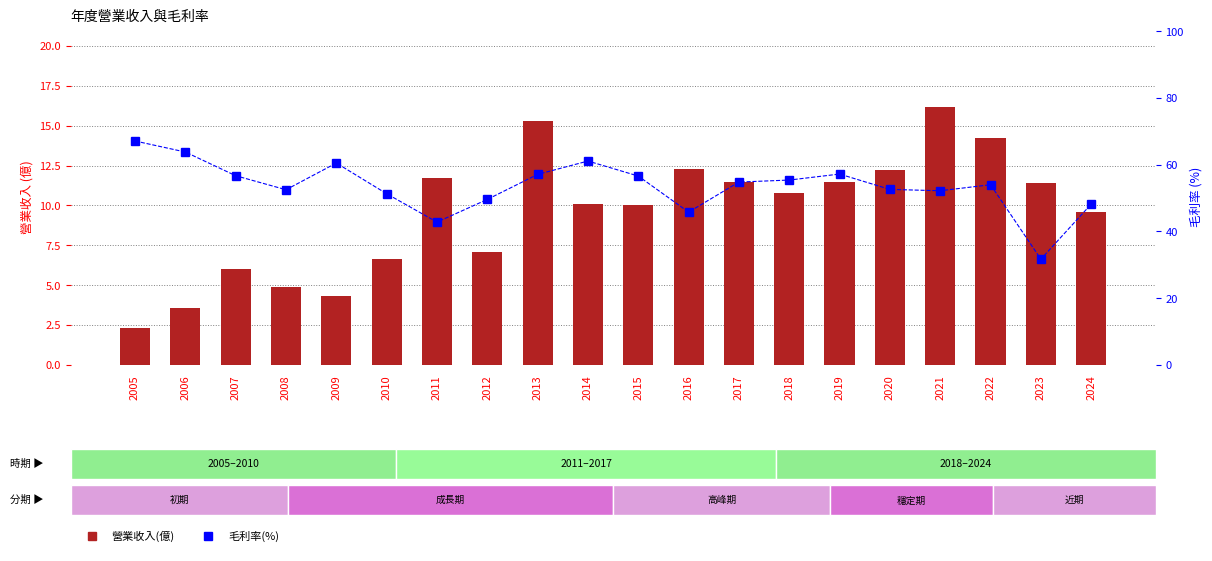

Reading left to right, transcribe all the data shown in this chart.

營業收入(億): 2.3	3.6	6.0	4.9	4.3	6.7	11.7	7.1	15.3	10.1	10.0	12.3	11.5	10.8	11.5	12.2	16.2	14.2	11.4	9.6
毛利率(%): 67.1	63.8	56.7	52.5	60.5	51.3	42.8	49.6	57.1	61.1	56.6	45.8	54.8	55.4	57.2	52.6	52.2	54.0	31.7	48.2